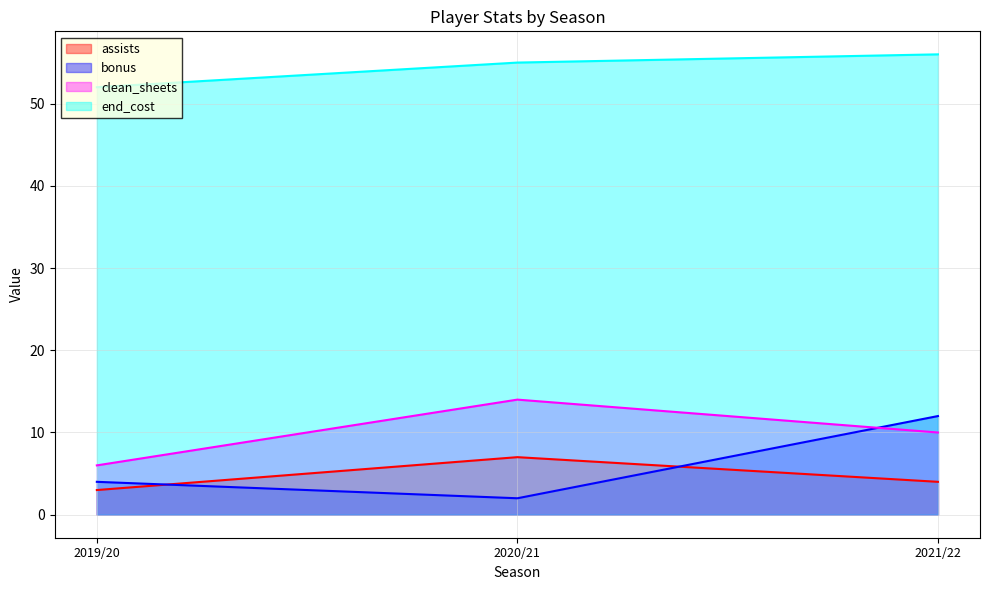

What is the spread (max minus min) of values at 2021/22?

52